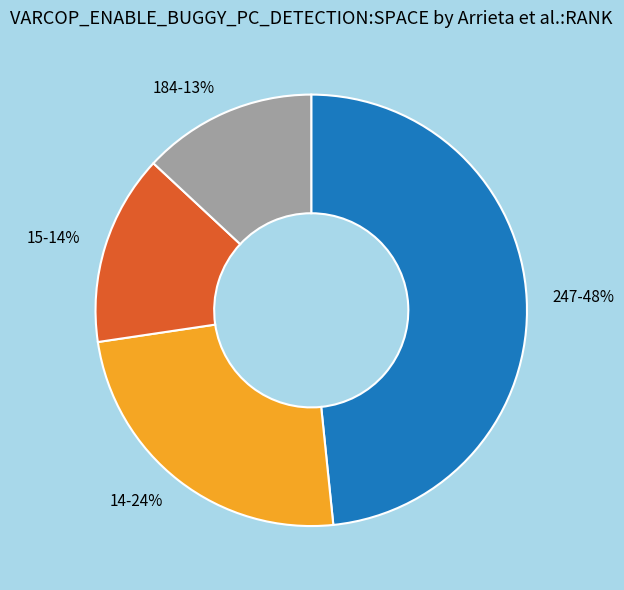

To the nearest percent, what is the average slice percentage?

25%